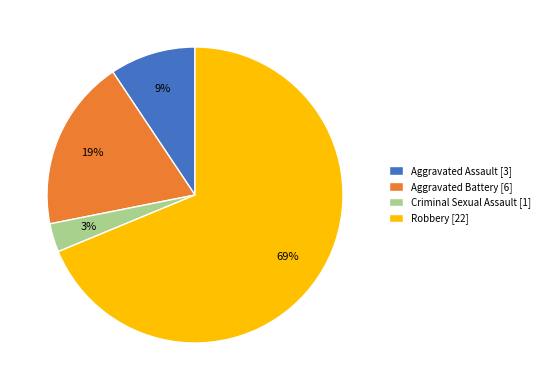

Is there a majority slice in this chart?

Yes